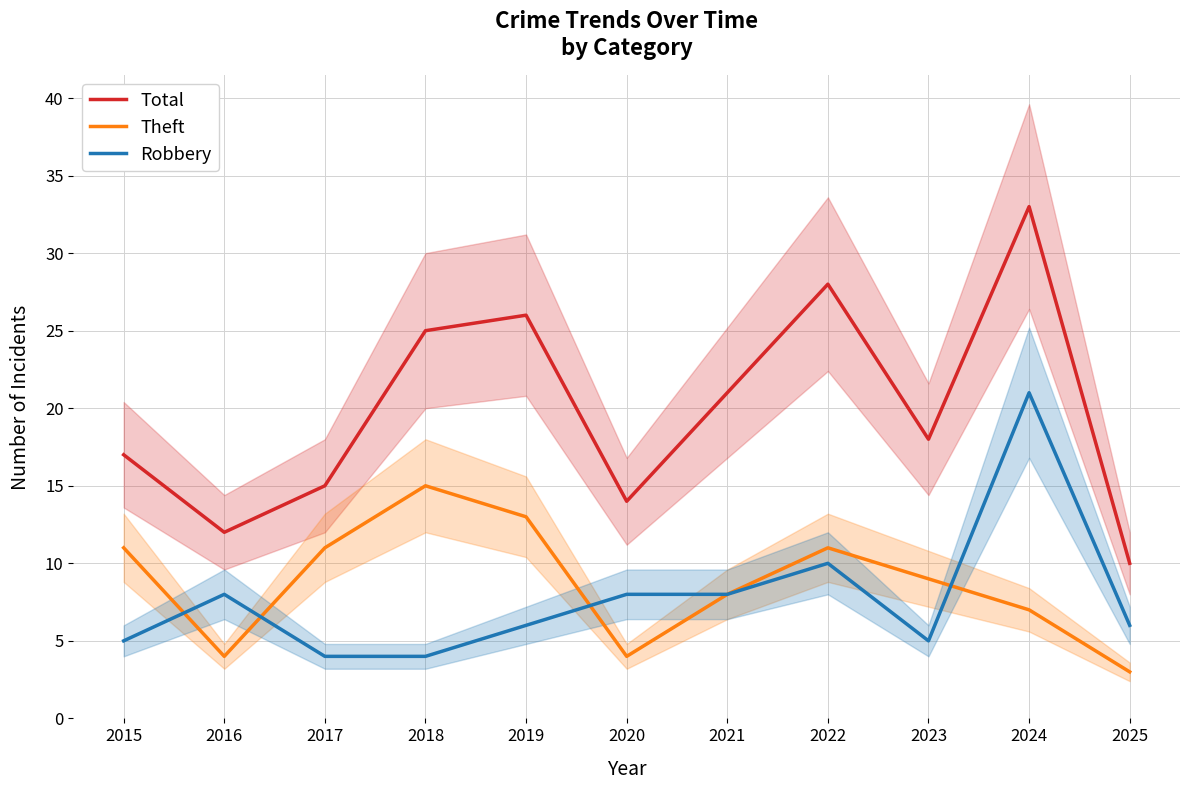

The value of Total at 2022 is 28. True or false?

True